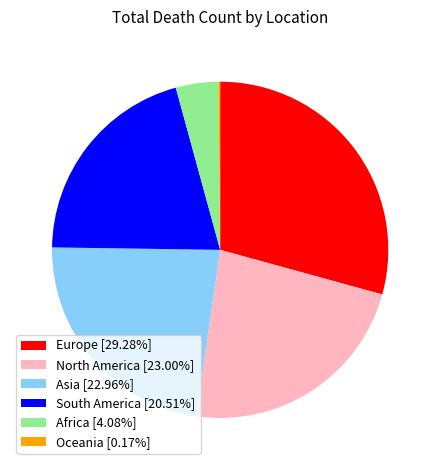

Does any single category account for the majority?

No